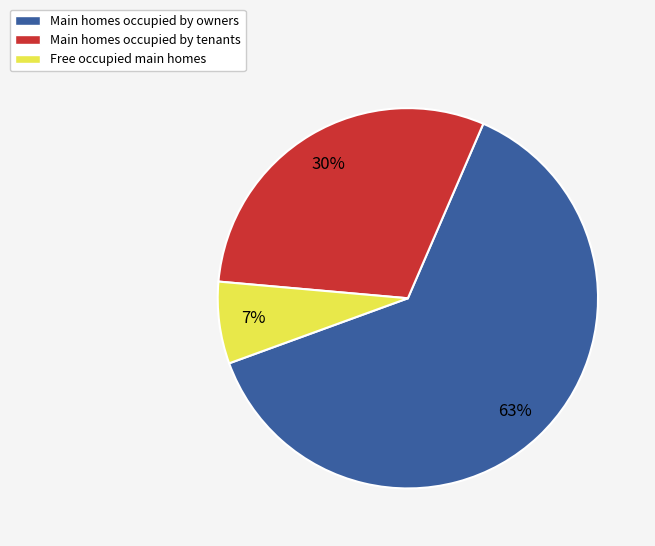

To the nearest percent, what is the average slice percentage?

33%